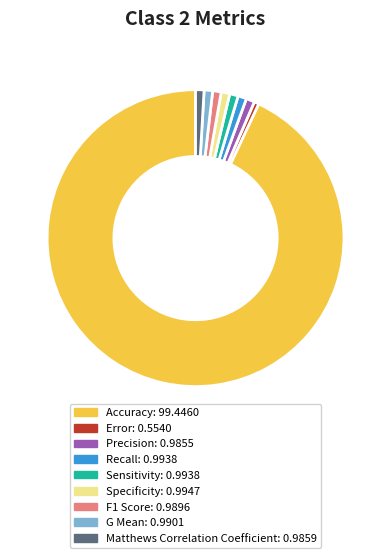

Is the sum of Matthews Correlation Coefficient and Error greater than half?

No